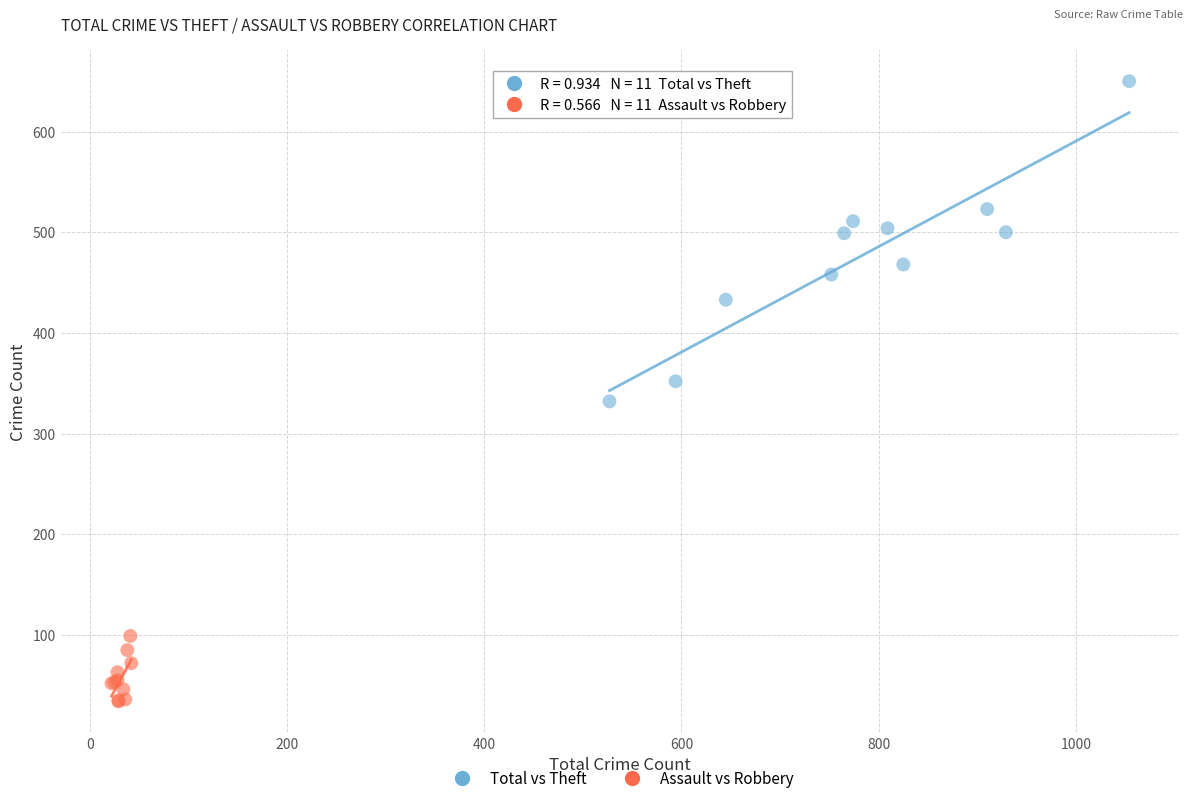

Which series reaches the maximum Y coordinate?

Total vs Theft